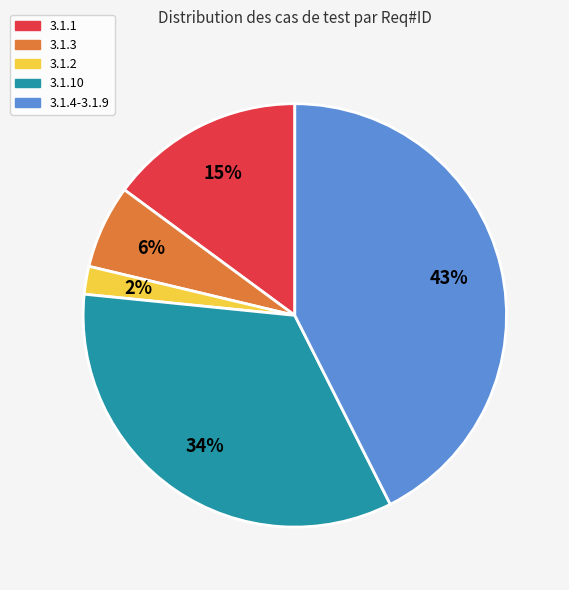

To the nearest percent, what is the average slice percentage?

20%